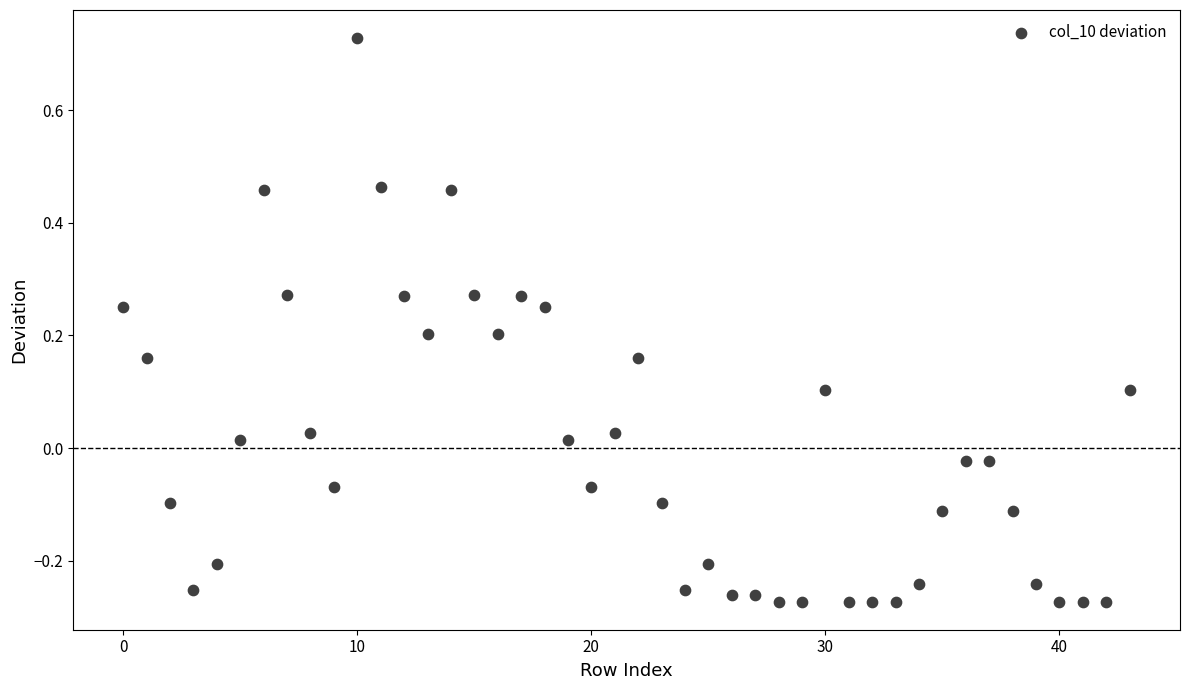

What is the range of Y values (max minus min)?

1.0